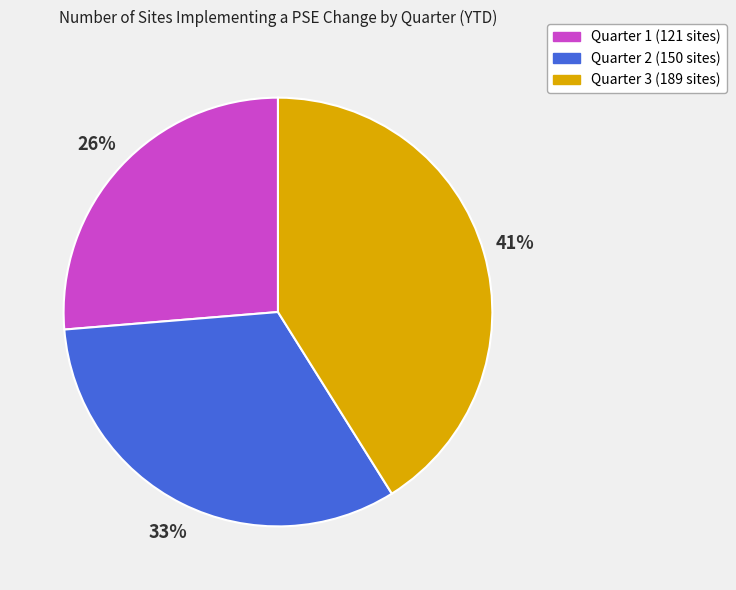

Rank the categories by value from lowest to highest.

Quarter 1, Quarter 2, Quarter 3